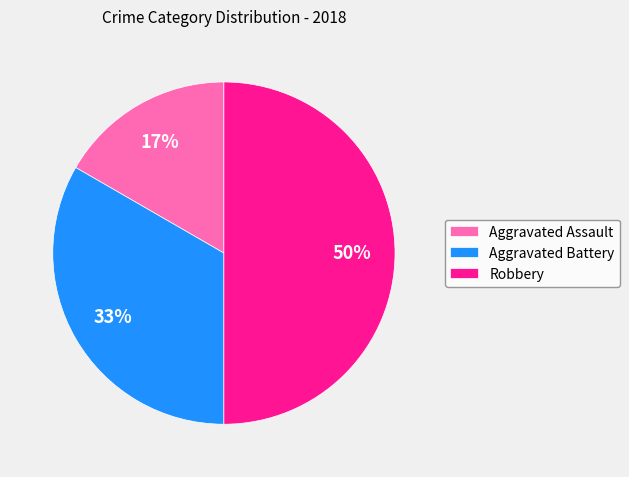

Does Aggravated Battery represent more than half of the total?

No